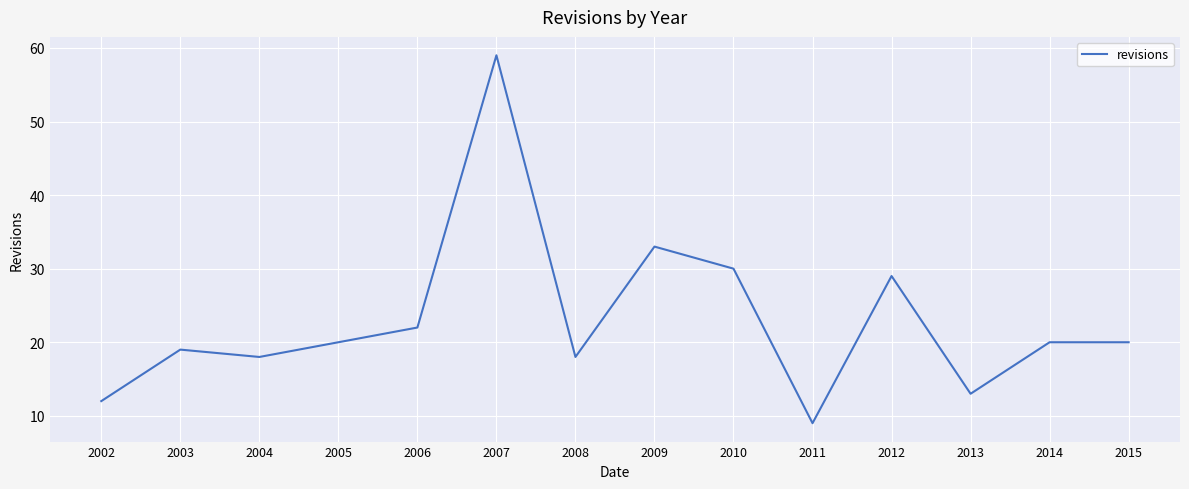

Is this an area chart (filled region under the line)?

No